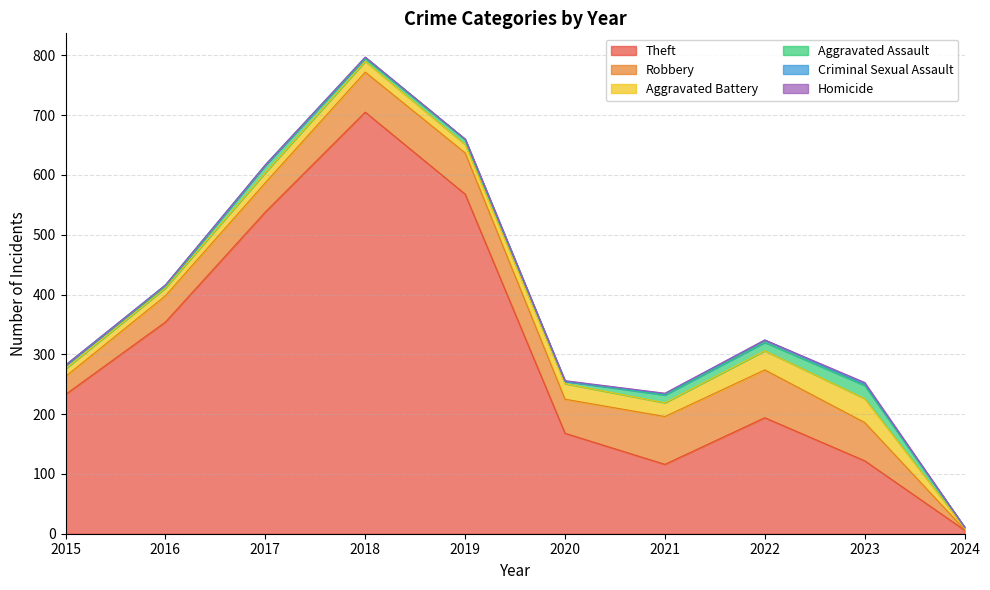

Is the value of Theft at 2016 greater than the value of Aggravated Battery at 2024?

Yes